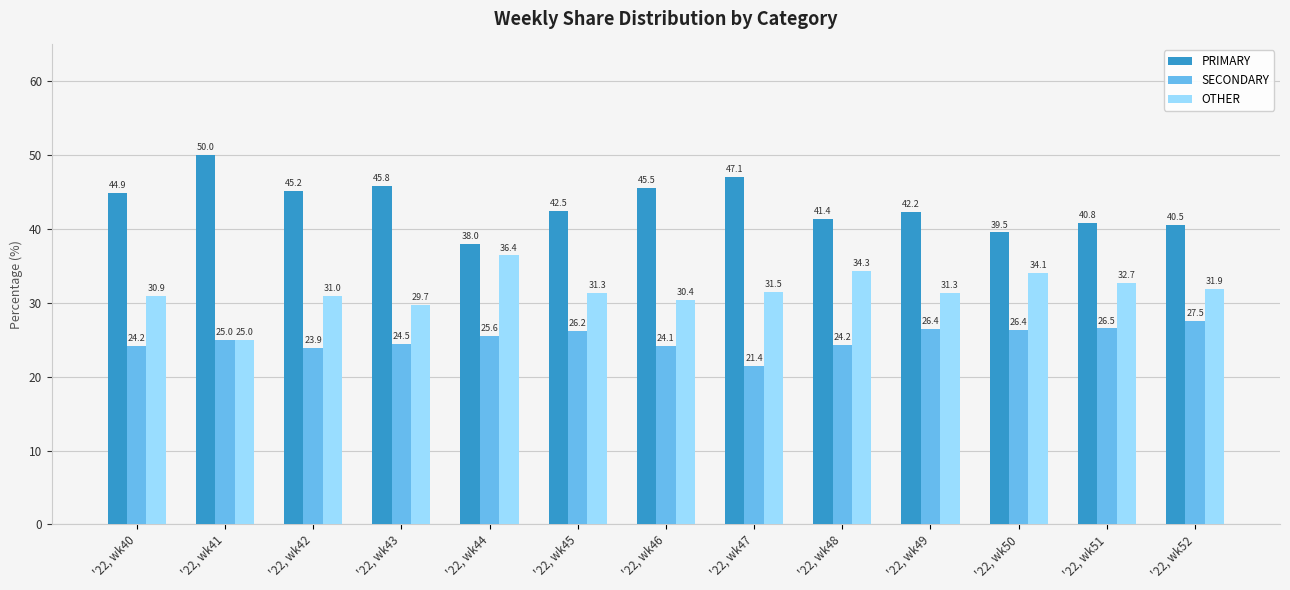

What are all the series names shown in the legend?

PRIMARY, SECONDARY, OTHER